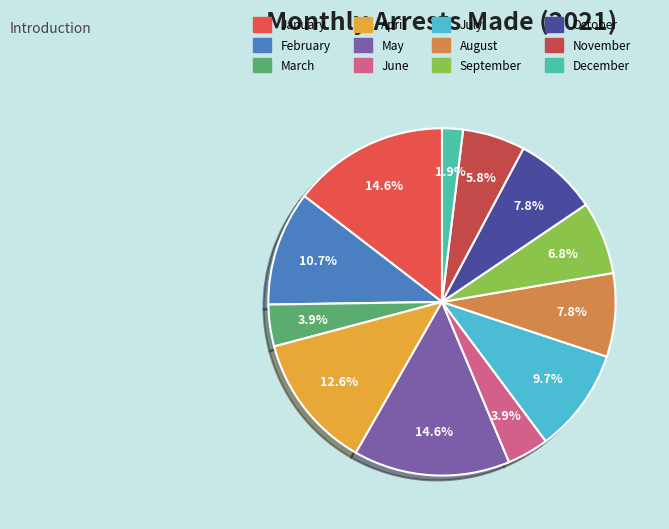

Combined, do November and October account for over 50%?

No